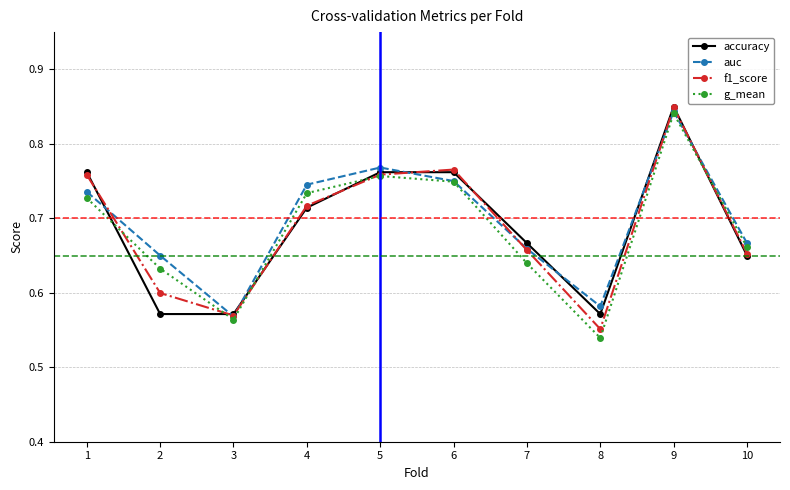

True or false: auc has more than 1 interior local peaks.

True